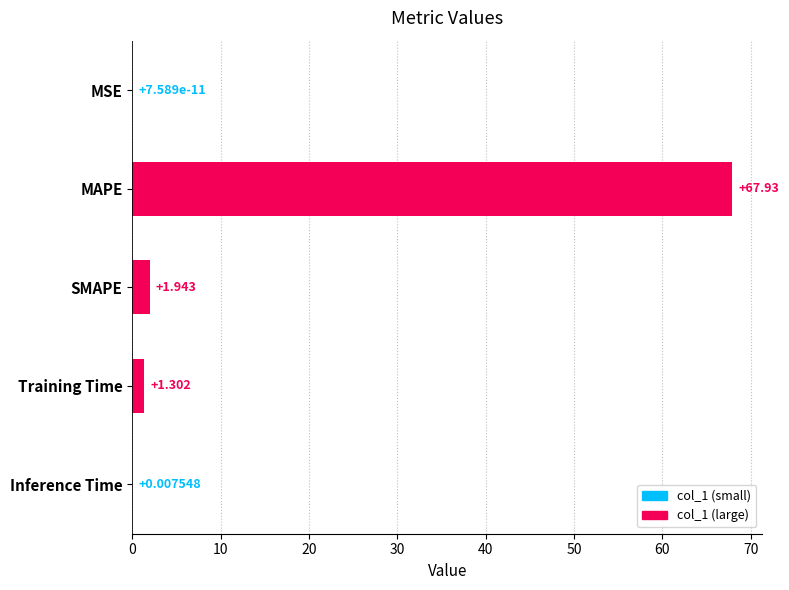

At which label is the value closest to 33?

SMAPE